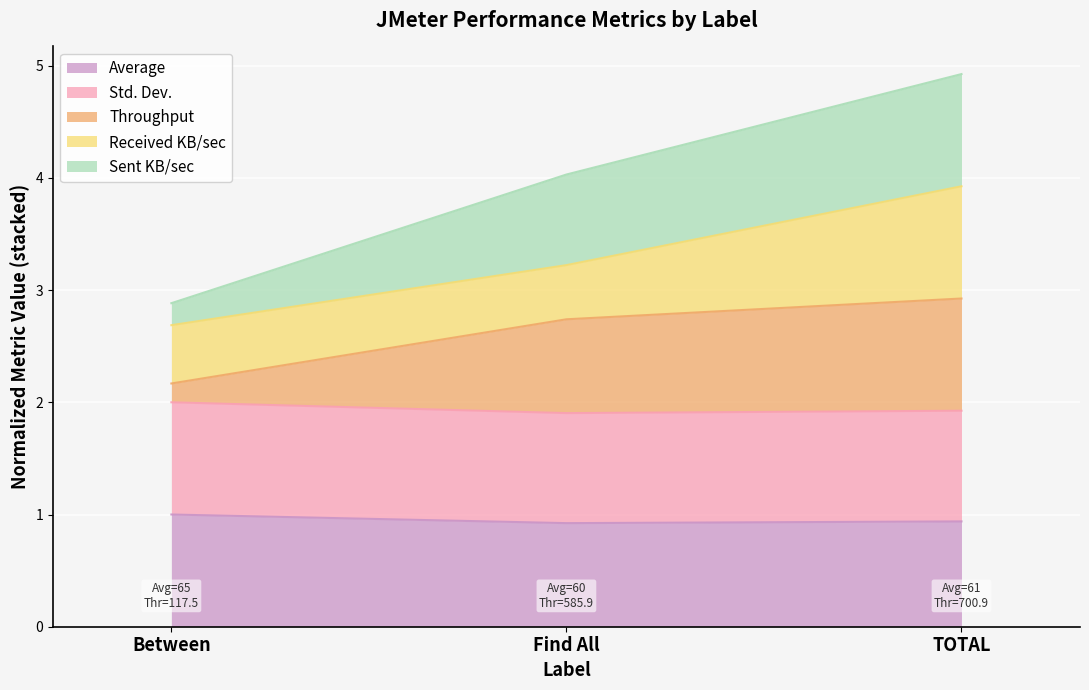

At which label does Std. Dev. reach its minimum?

Find All